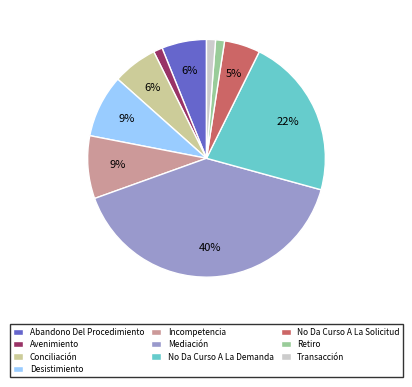

True or false: Desistimiento accounts for 9% of the total.

True